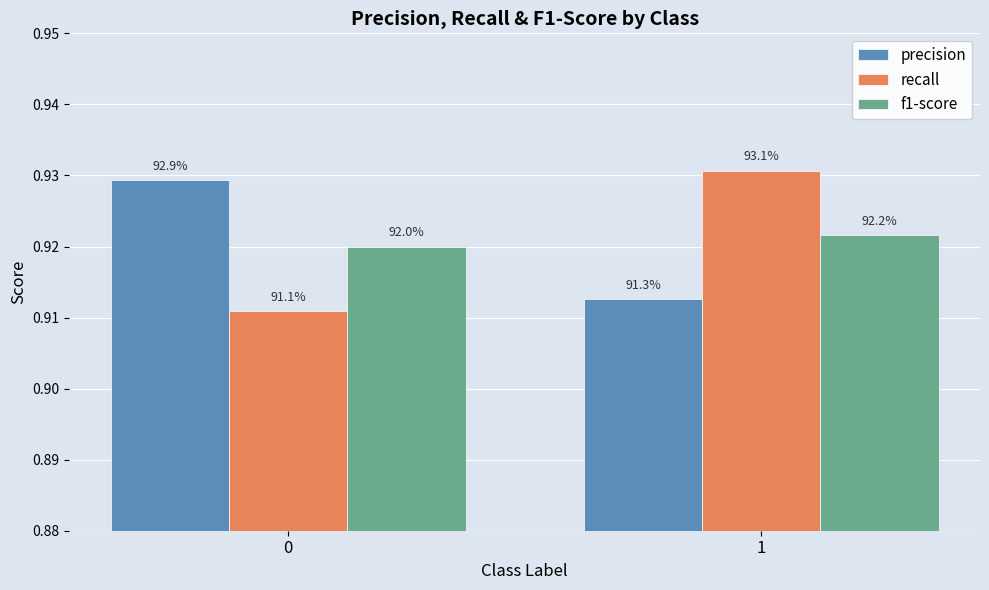

Between 0 and 1, which series saw the biggest shift?

recall